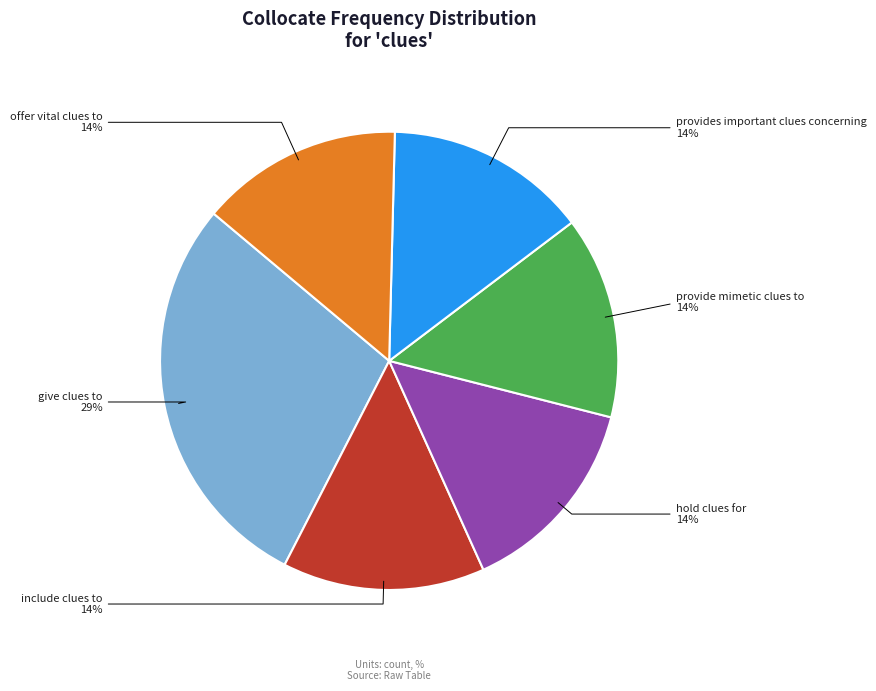

Is there any slice that represents more than half of the pie?

No